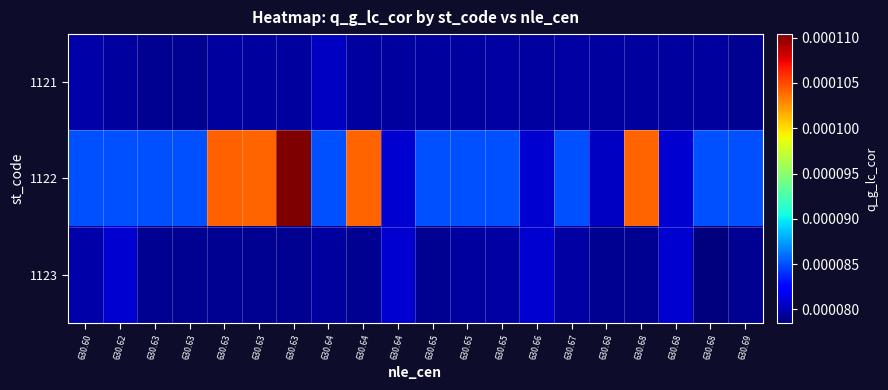

At which category is the sum across all series the highest?

630.63